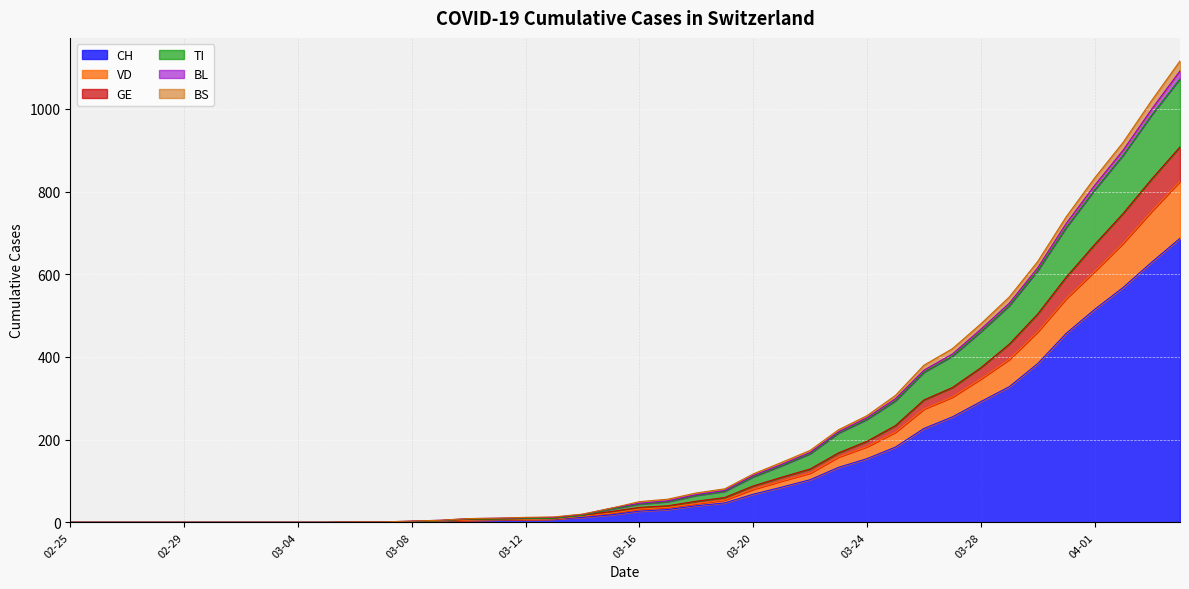

Where is BS nearest to the value 536?

2020-03-29